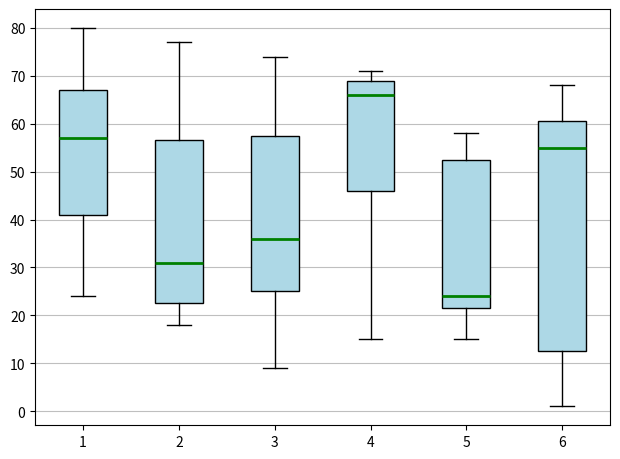

Which box is the tallest, from its lower edge to its upper edge?

6